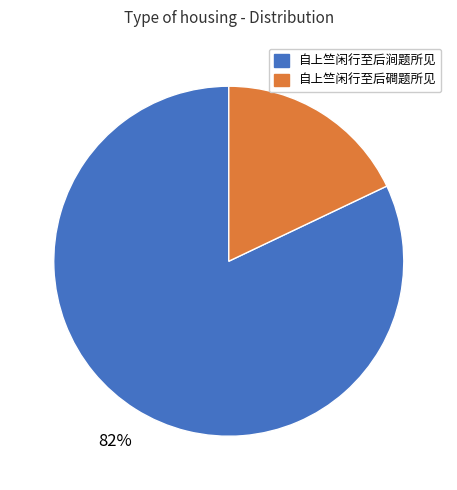

How many slices are in this pie chart?

2